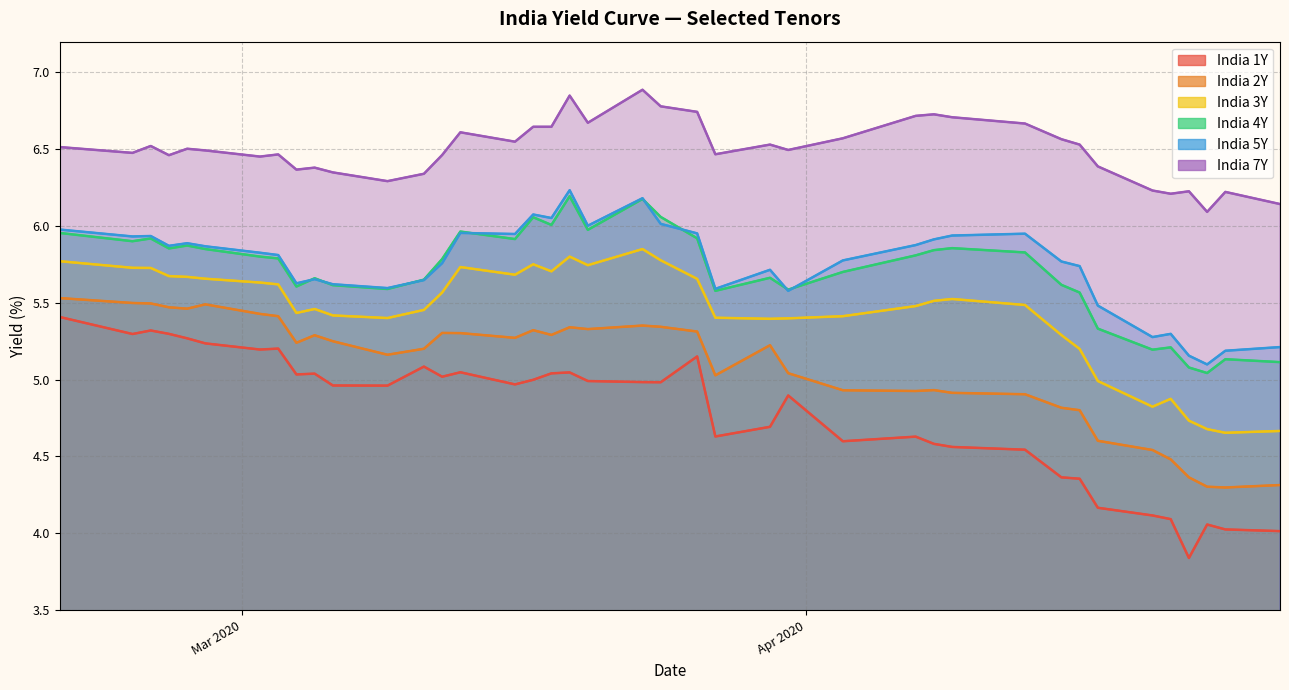

Reading left to right, what are all the values shown in this chart?

India 1Y: 5.4	5.3	5.3	5.3	5.3	5.2	5.2	5.2	5.0	5.0	5.0	5.0	5.1	5.0	5.0	5.0	5.0	5.0	5.0	5.0	5.0	5.0	5.2	4.6	4.7	4.9	4.6	4.6	4.6	4.6	4.5	4.4	4.4	4.2	4.1	4.1	3.8	4.1	4.0	4.0
India 2Y: 5.5	5.5	5.5	5.5	5.5	5.5	5.4	5.4	5.2	5.3	5.2	5.2	5.2	5.3	5.3	5.3	5.3	5.3	5.3	5.3	5.4	5.3	5.3	5.0	5.2	5.0	4.9	4.9	4.9	4.9	4.9	4.8	4.8	4.6	4.5	4.5	4.4	4.3	4.3	4.3
India 3Y: 5.8	5.7	5.7	5.7	5.7	5.7	5.6	5.6	5.4	5.5	5.4	5.4	5.5	5.6	5.7	5.7	5.8	5.7	5.8	5.7	5.8	5.8	5.7	5.4	5.4	5.4	5.4	5.5	5.5	5.5	5.5	5.3	5.2	5.0	4.8	4.9	4.7	4.7	4.7	4.7
India 4Y: 6.0	5.9	5.9	5.9	5.9	5.8	5.8	5.8	5.6	5.7	5.6	5.6	5.7	5.8	6.0	5.9	6.1	6.0	6.2	6.0	6.2	6.1	5.9	5.6	5.7	5.6	5.7	5.8	5.8	5.9	5.8	5.6	5.6	5.3	5.2	5.2	5.1	5.0	5.1	5.1
India 5Y: 6.0	5.9	5.9	5.9	5.9	5.9	5.8	5.8	5.6	5.7	5.6	5.6	5.6	5.8	6.0	5.9	6.1	6.1	6.2	6.0	6.2	6.0	6.0	5.6	5.7	5.6	5.8	5.9	5.9	5.9	6.0	5.8	5.7	5.5	5.3	5.3	5.2	5.1	5.2	5.2
India 7Y: 6.5	6.5	6.5	6.5	6.5	6.5	6.5	6.5	6.4	6.4	6.3	6.3	6.3	6.5	6.6	6.5	6.6	6.6	6.8	6.7	6.9	6.8	6.7	6.5	6.5	6.5	6.6	6.7	6.7	6.7	6.7	6.6	6.5	6.4	6.2	6.2	6.2	6.1	6.2	6.1